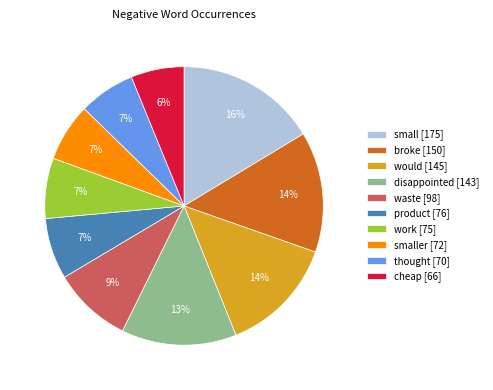

Do would [145] and broke [150] together represent more than half of the pie?

No